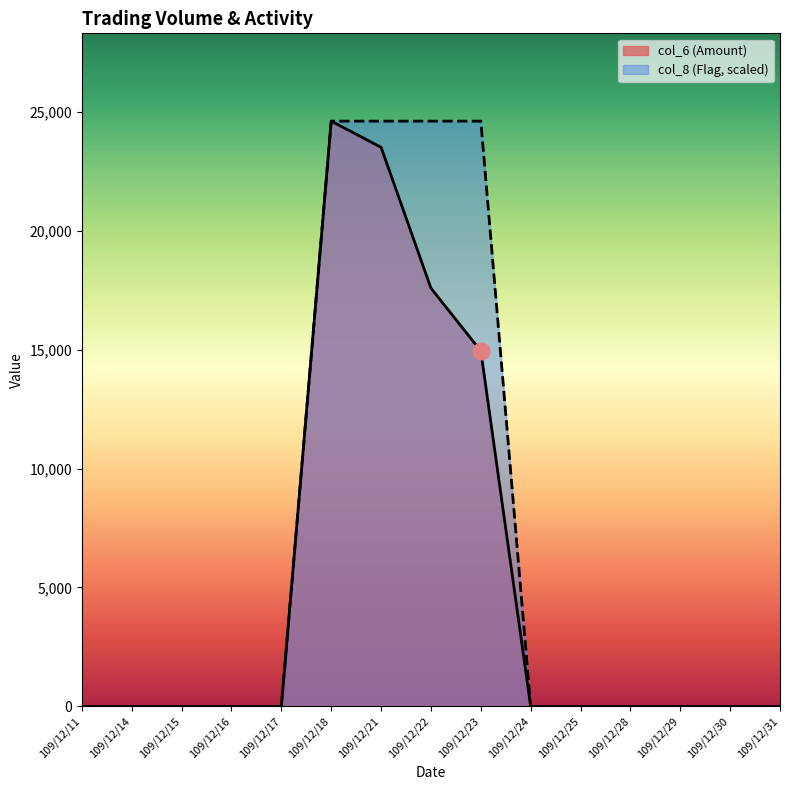

What is the average value of the col_6 series?

5375